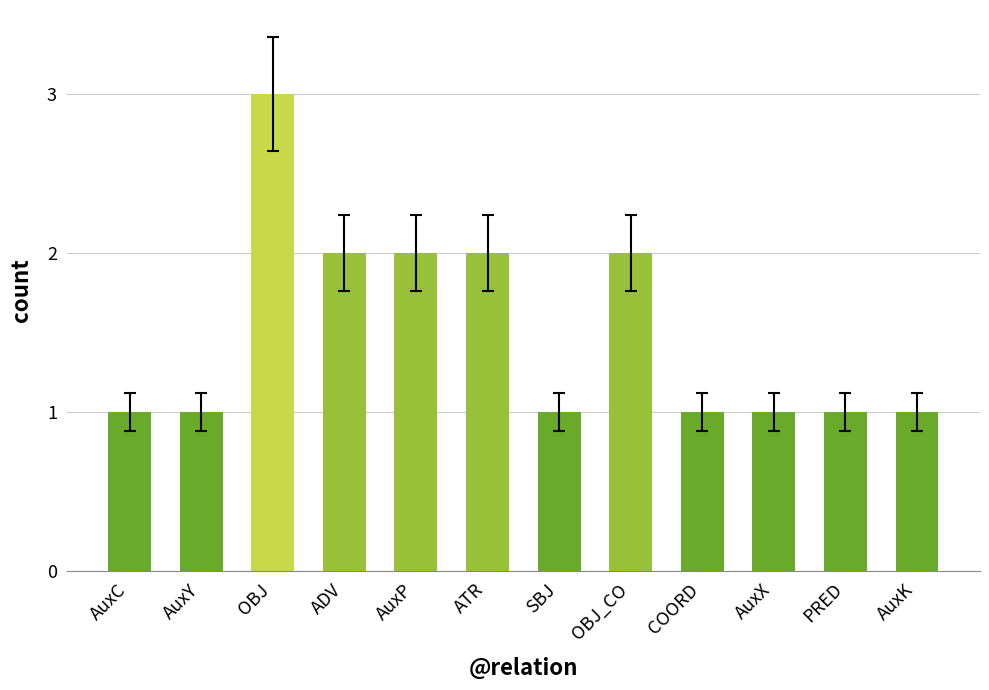

Between OBJ_CO and COORD, which is larger?

OBJ_CO